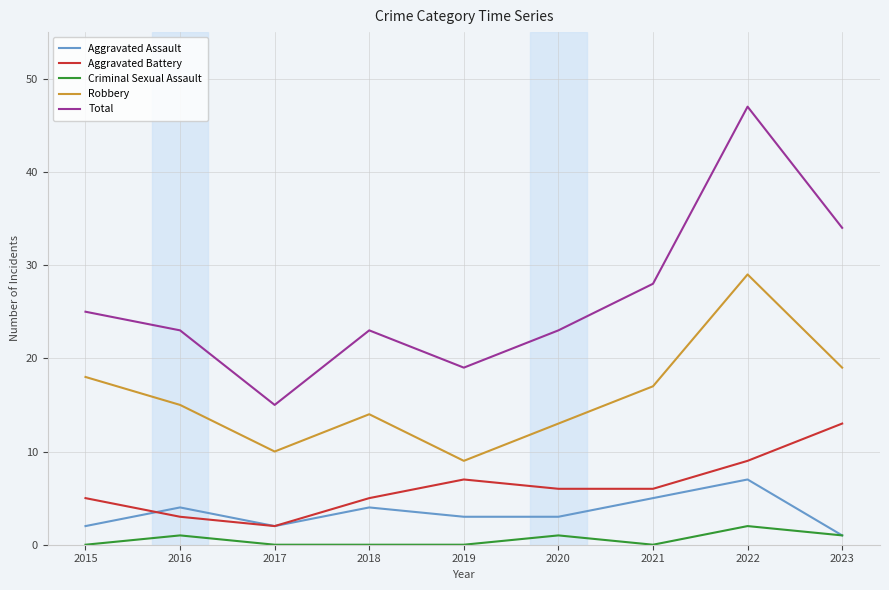

True or false: Total and Aggravated Battery cross at least once.

False